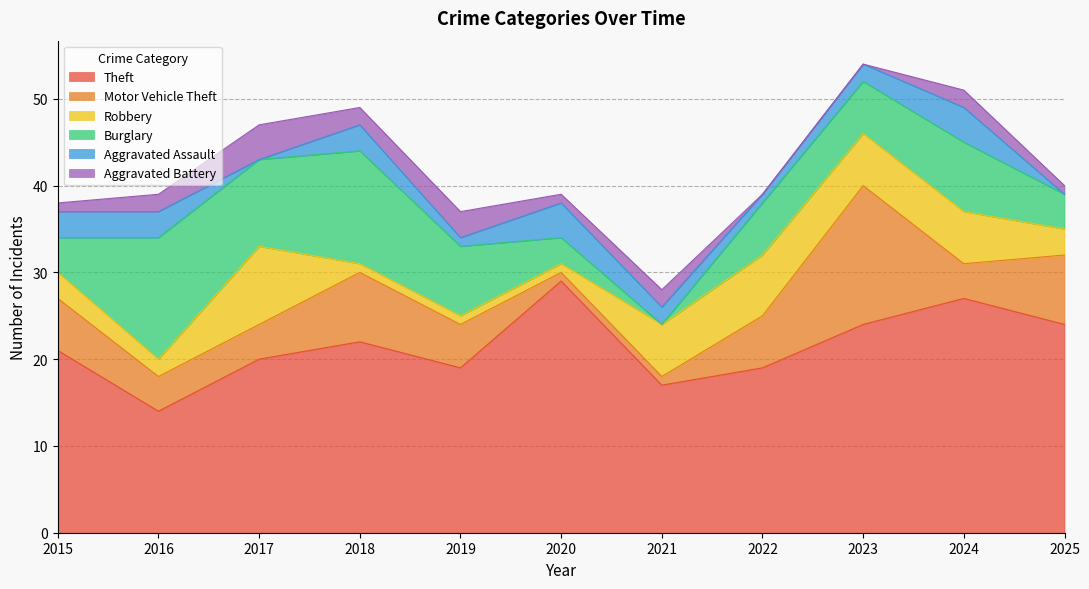

What is the difference between the highest and lowest values at 2015?

20